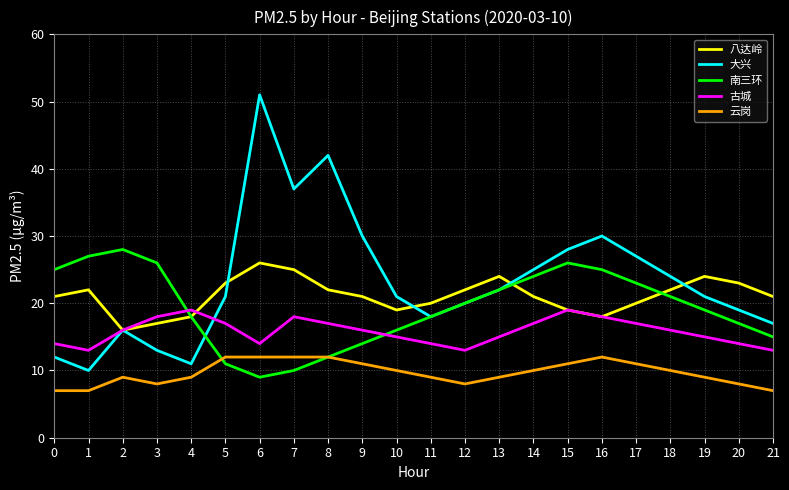

At which category does the chart reach its peak across all series?

6